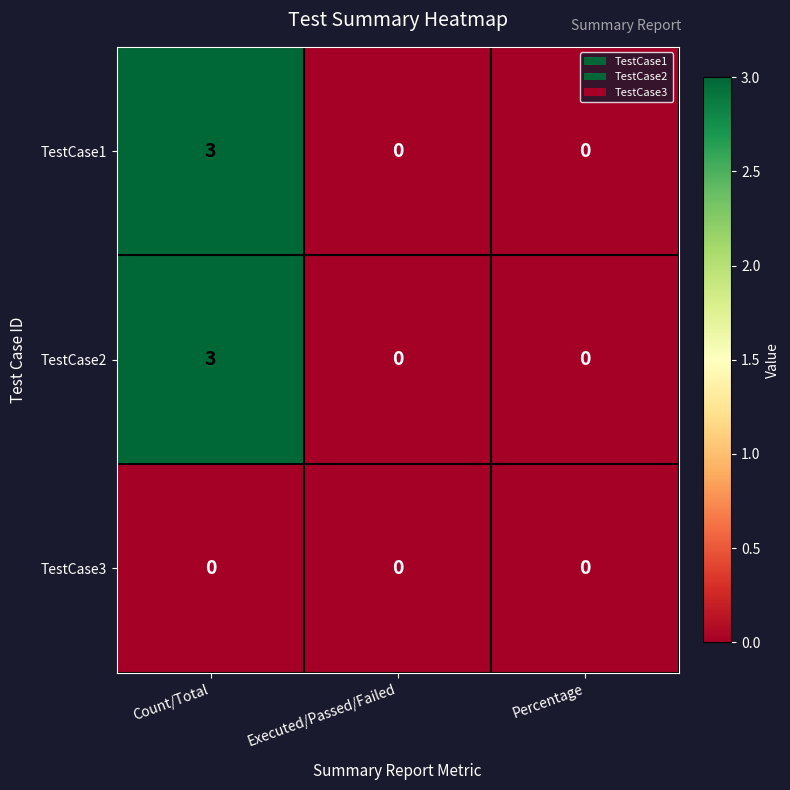

Reading left to right, transcribe all the data shown in this chart.

TestCase1: Count/Total=3	Executed/Passed/Failed=0	Percentage=0
TestCase2: Count/Total=3	Executed/Passed/Failed=0	Percentage=0
TestCase3: Count/Total=0	Executed/Passed/Failed=0	Percentage=0